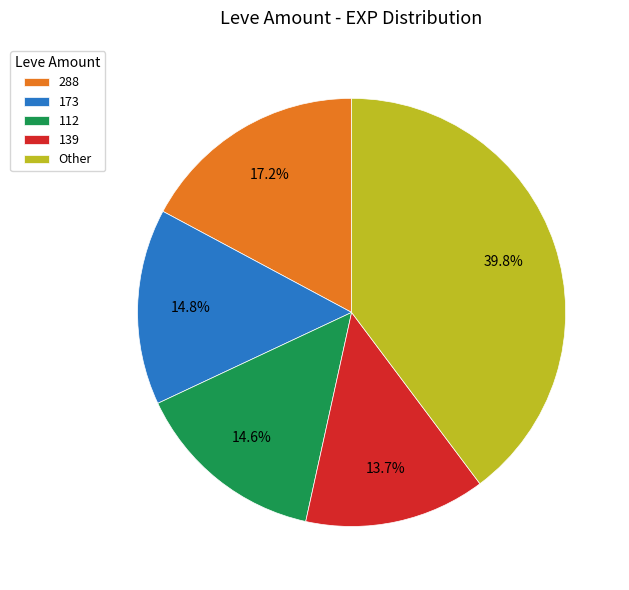

To the nearest percent, what is the difference between the largest and smallest slice percentages?

26%